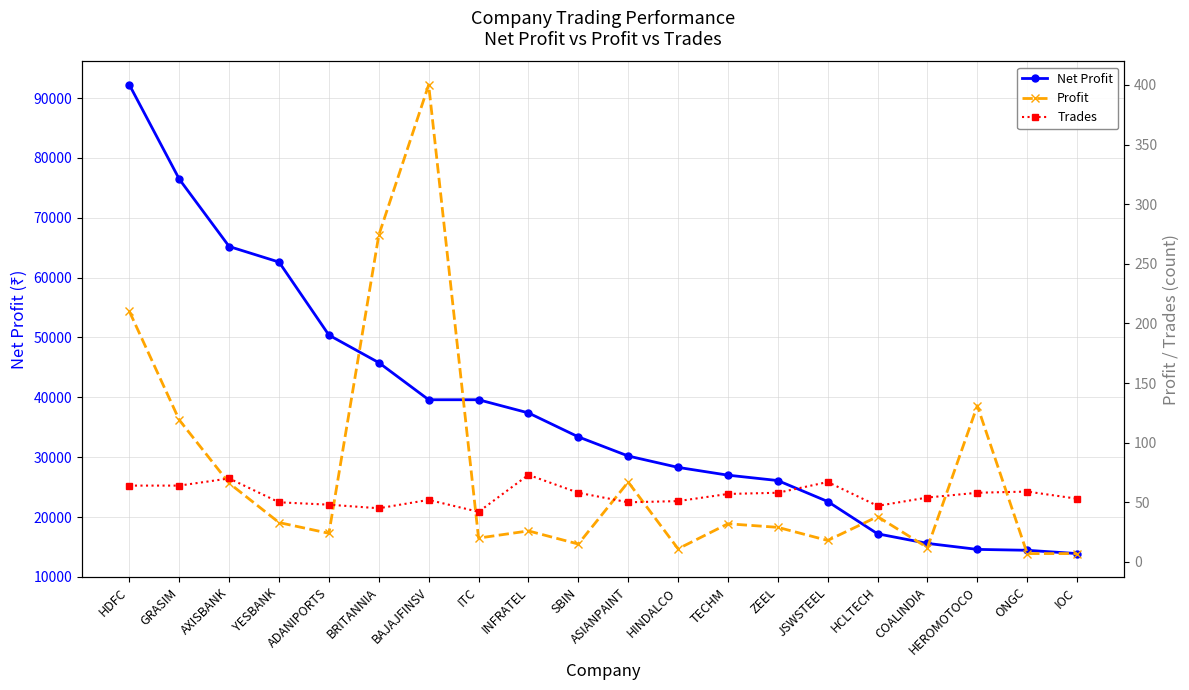

Rank the series by their maximum value, from lowest to highest.

Trades, Profit, Net Profit